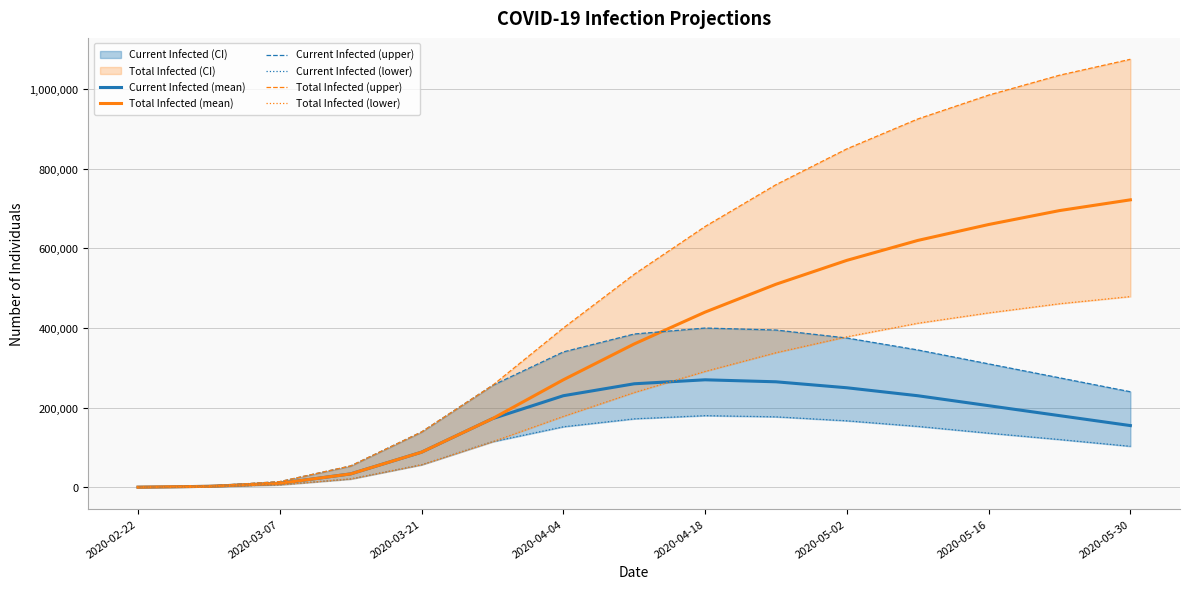

Rank the series by their maximum value, from highest to lowest.

Total Infected (upper), Total Infected (mean), Total Infected (lower), Current Infected (upper), Current Infected (mean), Current Infected (lower)